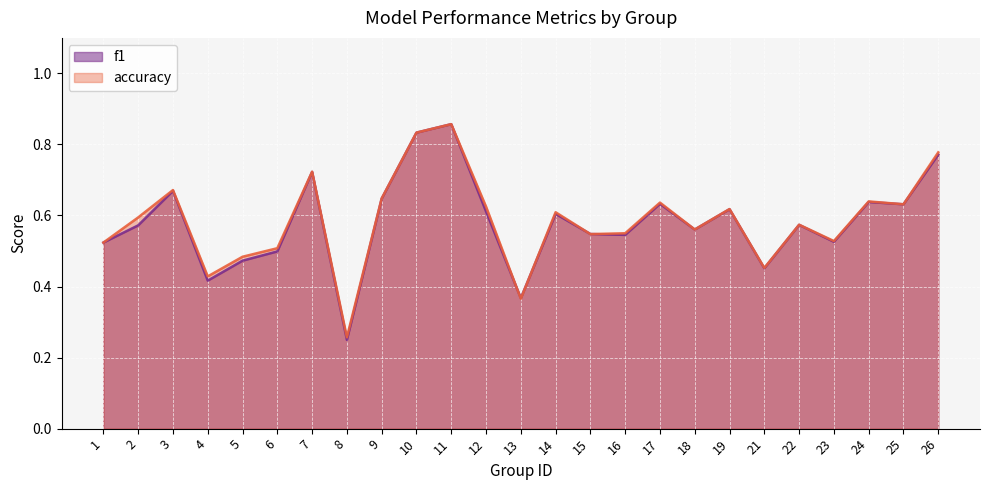

True or false: accuracy and f1 intersect in this chart.

True